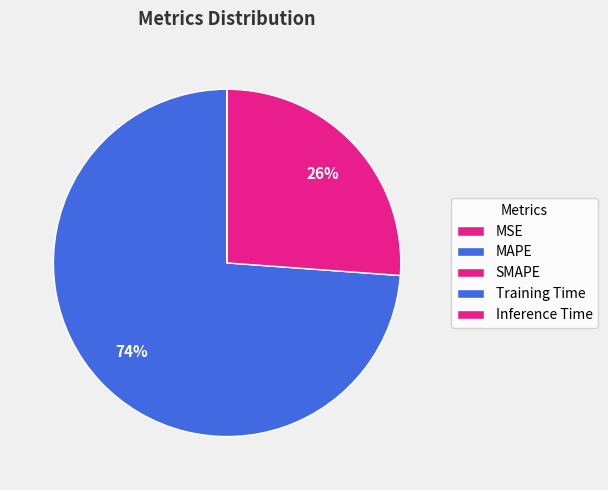

Which category has the smallest portion of the pie?

MSE